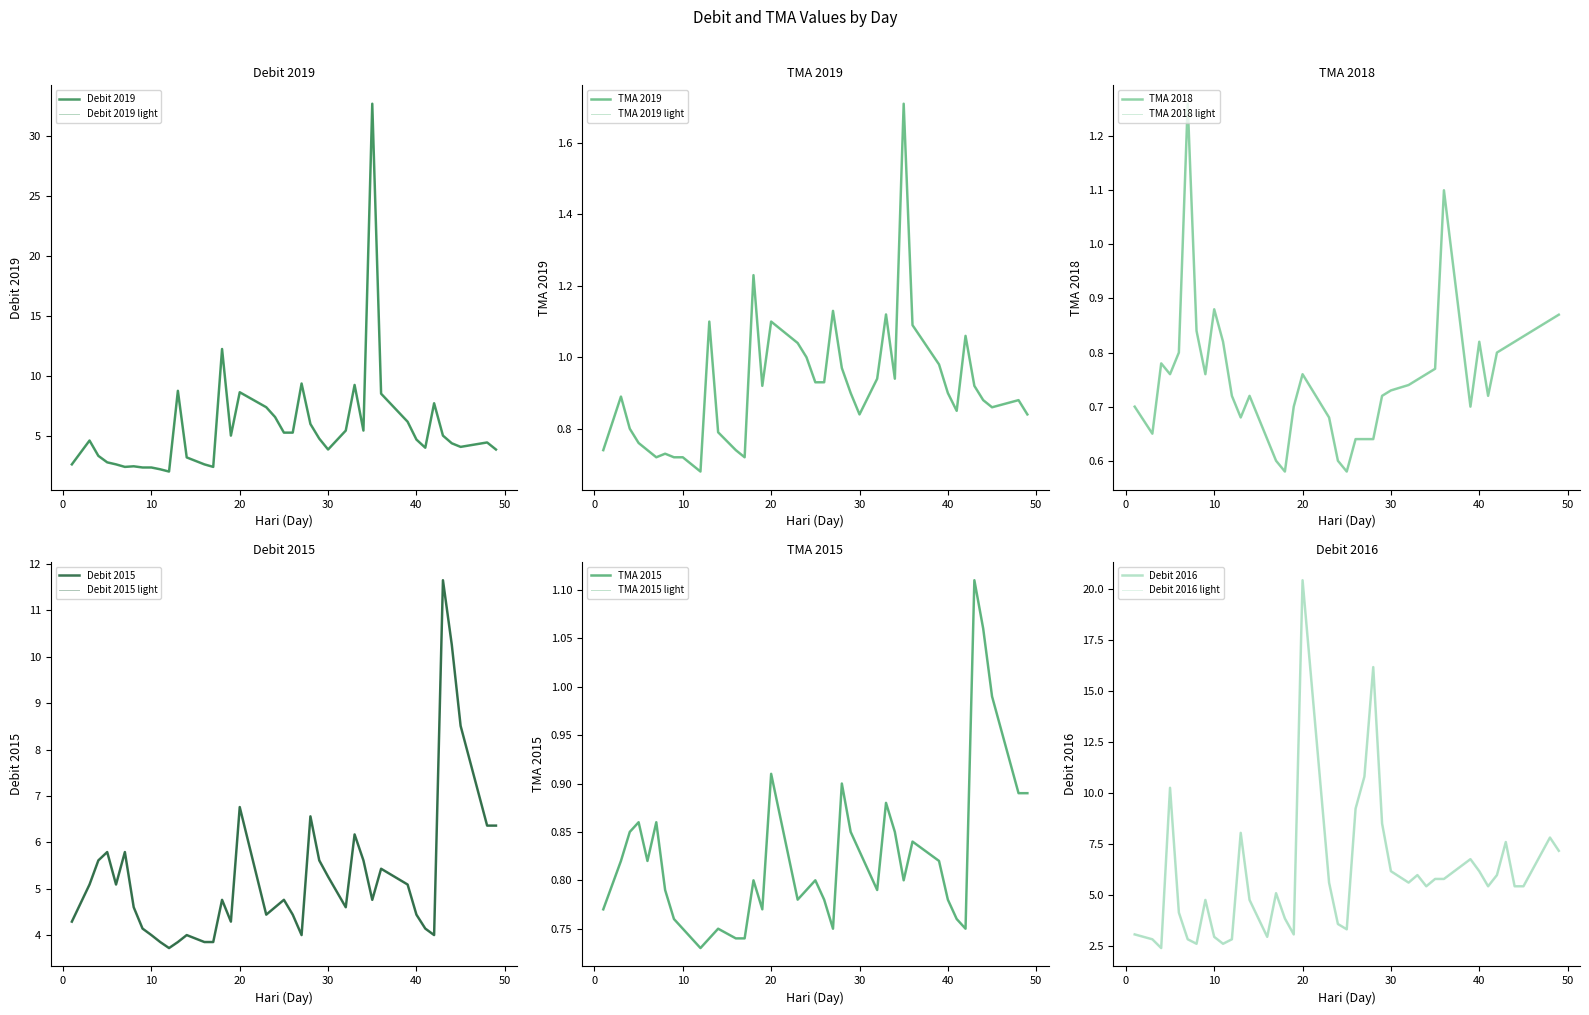

Count the number of categories in the chart.

40